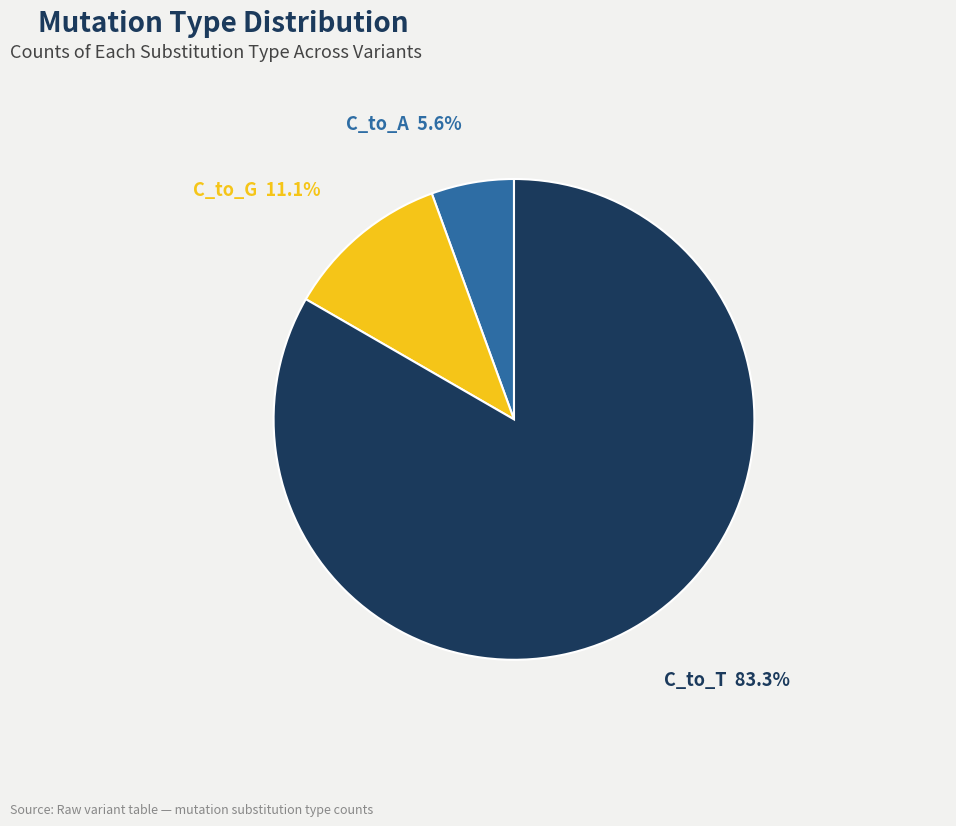

Is C_to_T the majority of the pie?

Yes